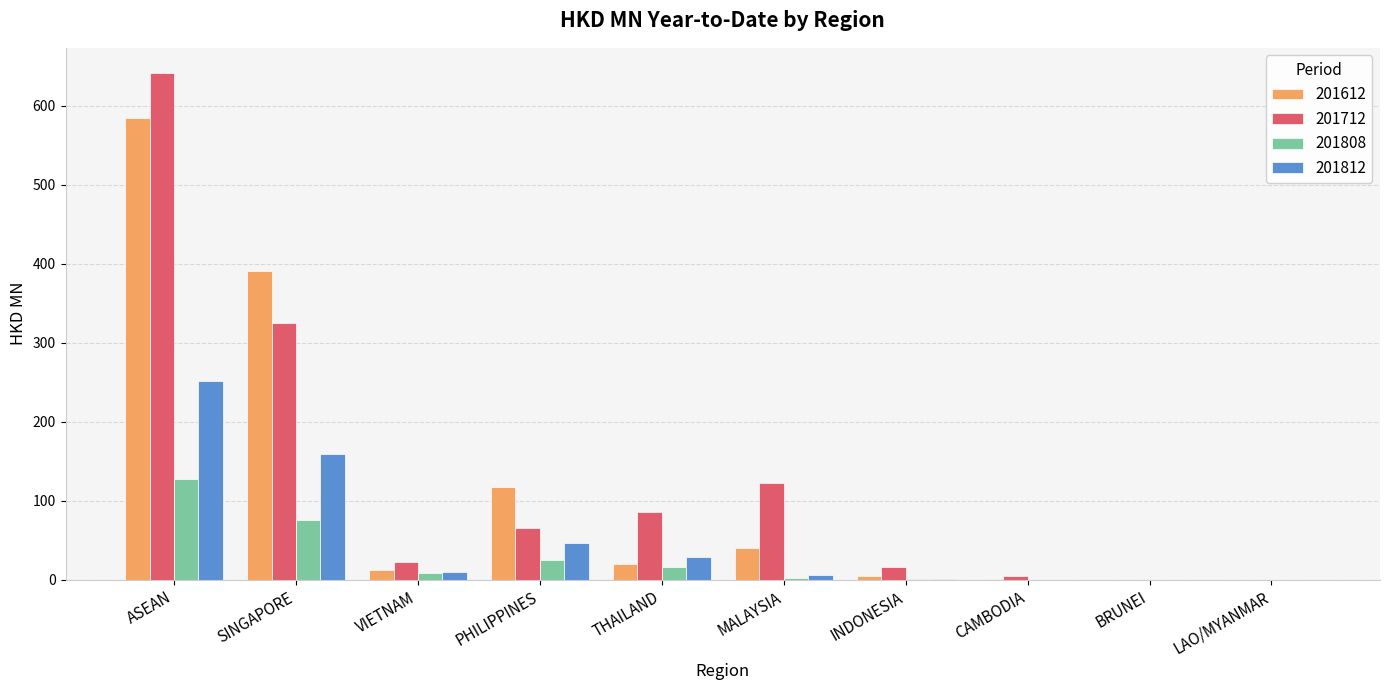

Is the value of 201812 at INDONESIA greater than the value of 201612 at ASEAN?

No